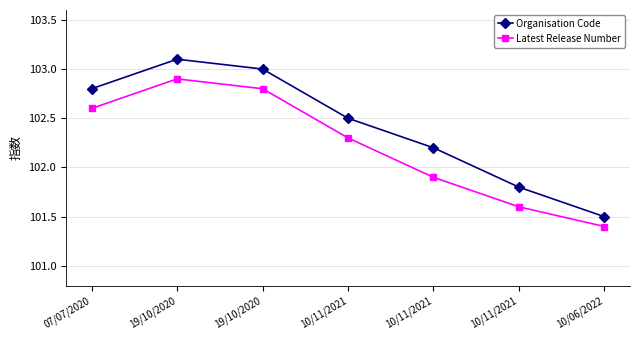

The Organisation Code series shows 168.4 at 10/11/2021. True or false?

False